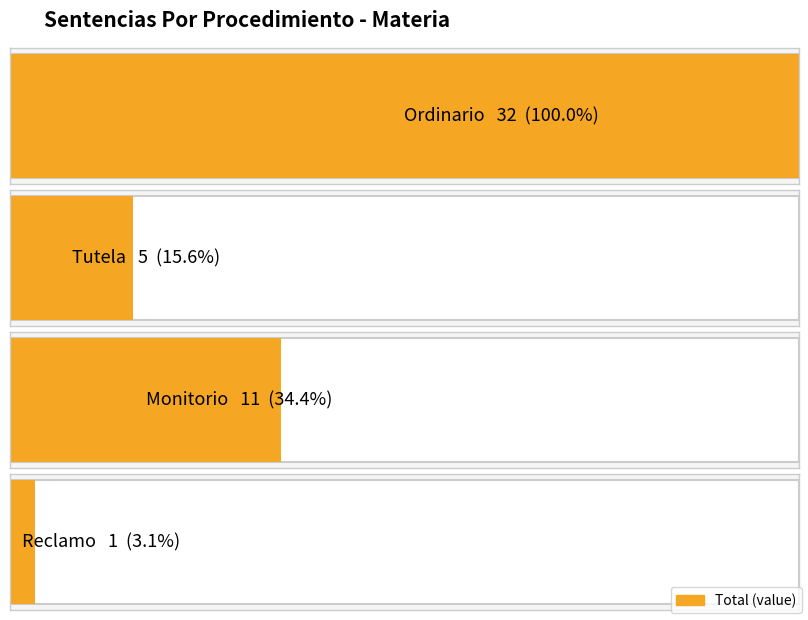

Reading left to right, extract all data points from this chart.

32	5	11	1